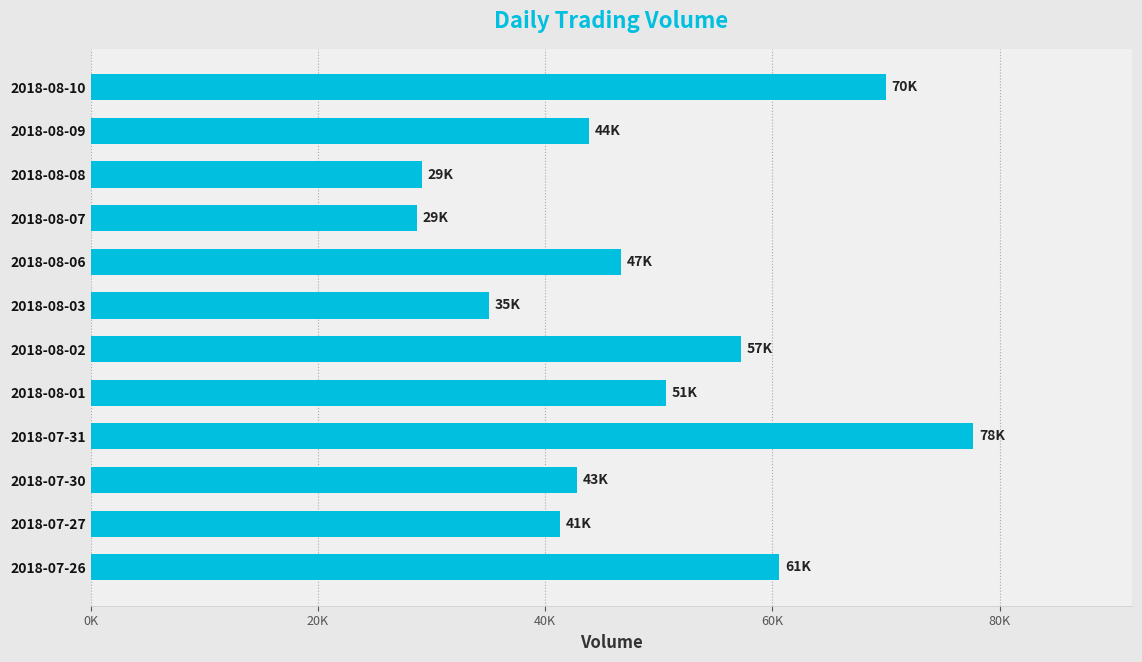

Are the bars horizontal?

Yes